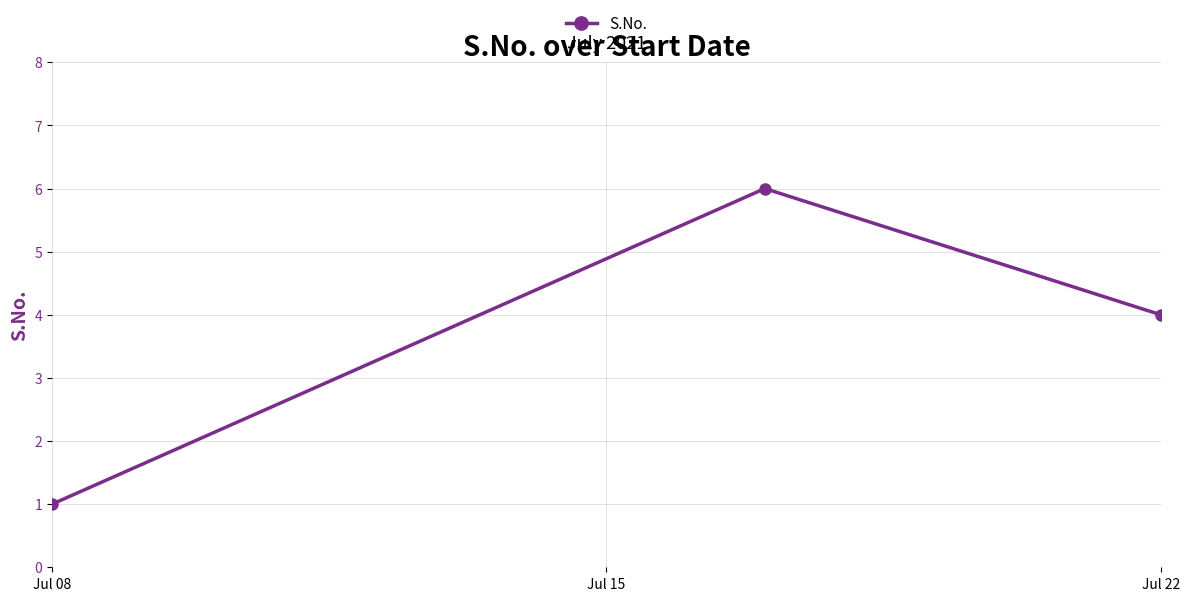

What is the maximum value shown in the chart?

6